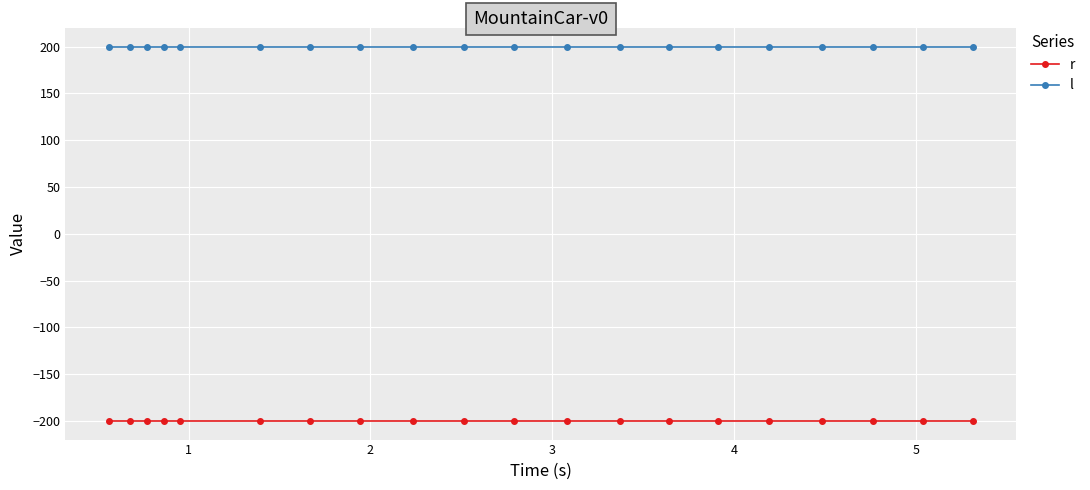

What is the greatest value displayed?

200